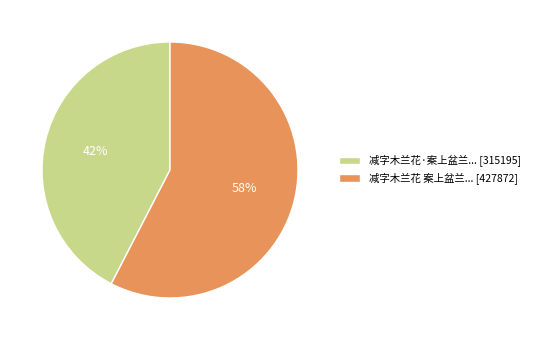

Is there a majority slice in this chart?

Yes